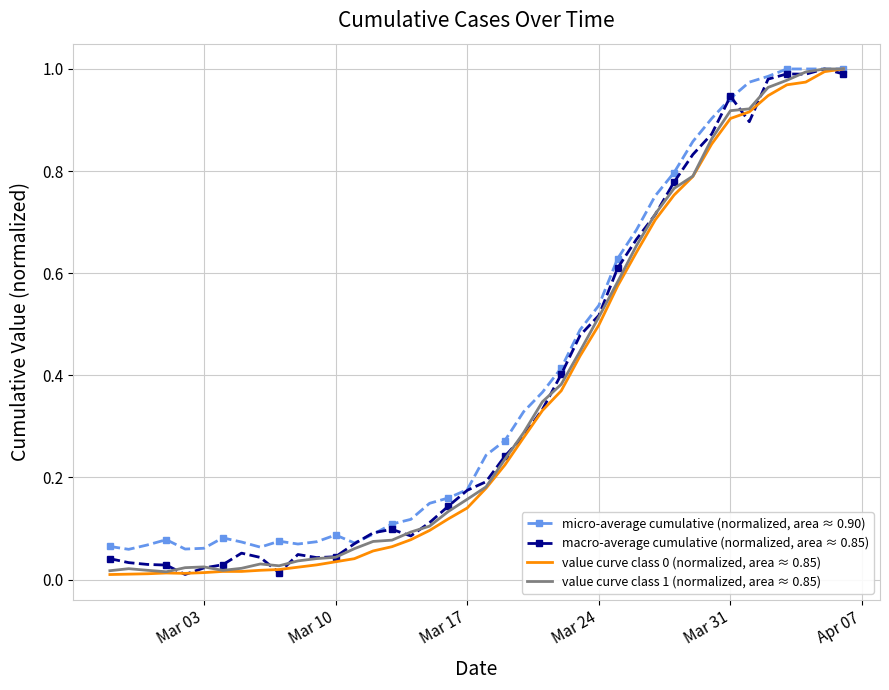

Which series has the largest range (max minus min)?

value curve class 0 (normalized, area ≈ 0.85)